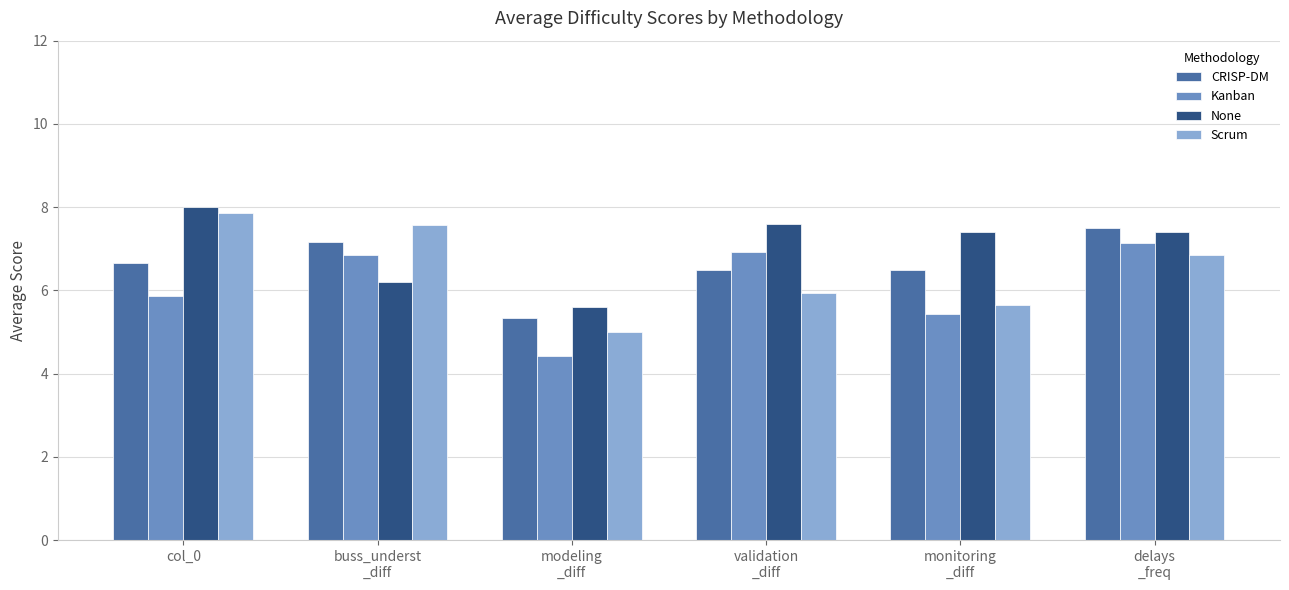

Which series changed the most between monitoring
_diff and delays
_freq?

Kanban